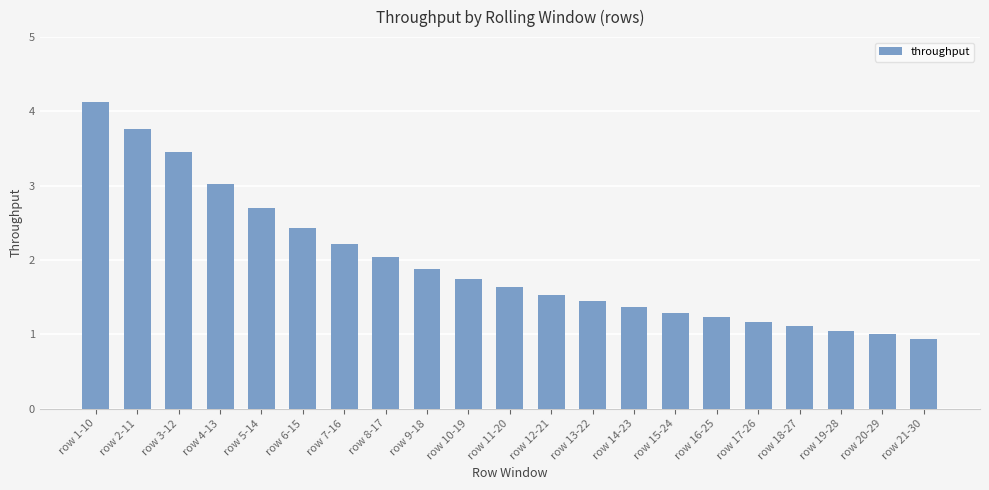

Rank the categories by value from lowest to highest.

row 21-30, row 20-29, row 19-28, row 18-27, row 17-26, row 16-25, row 15-24, row 14-23, row 13-22, row 12-21, row 11-20, row 10-19, row 9-18, row 8-17, row 7-16, row 6-15, row 5-14, row 4-13, row 3-12, row 2-11, row 1-10